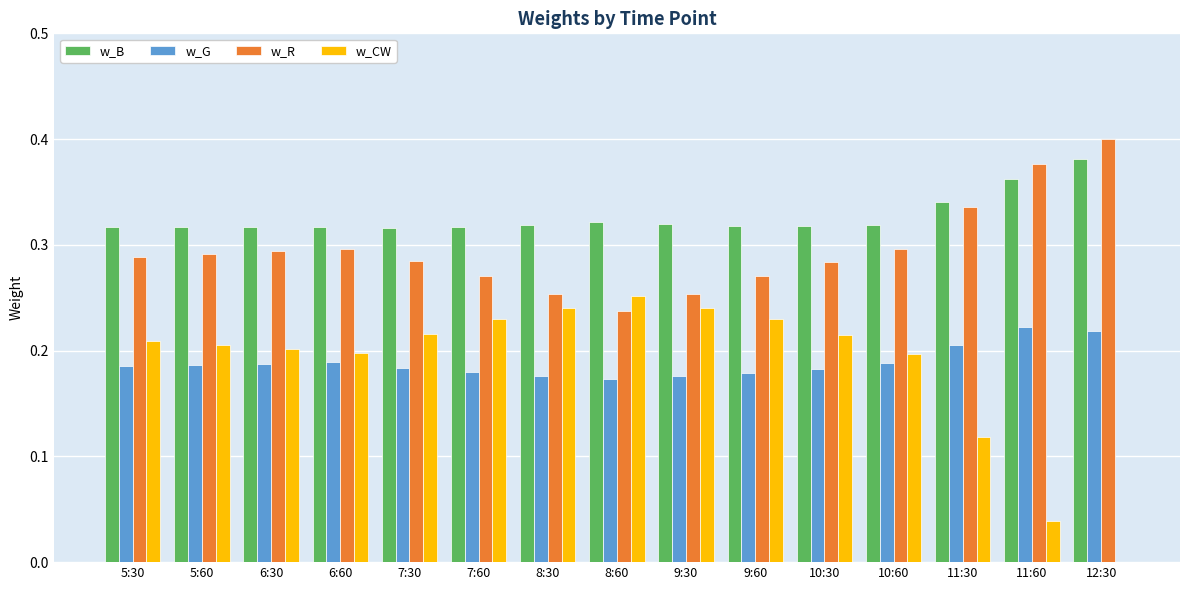

Which series has the largest total across all categories?

w_B